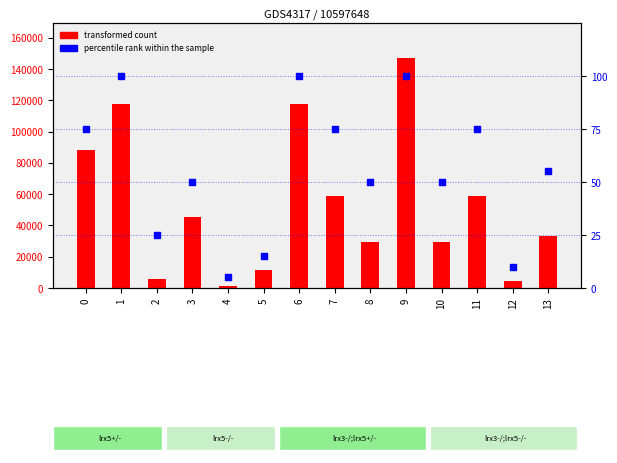

Which series has the largest Y range (max minus min)?

transformed count